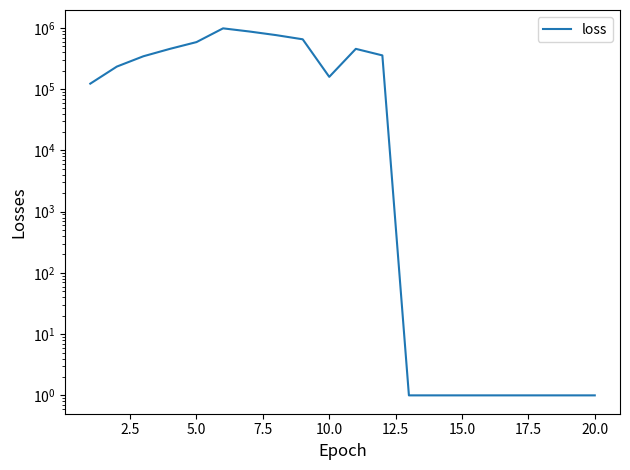

What is the sum of all values?

6006906